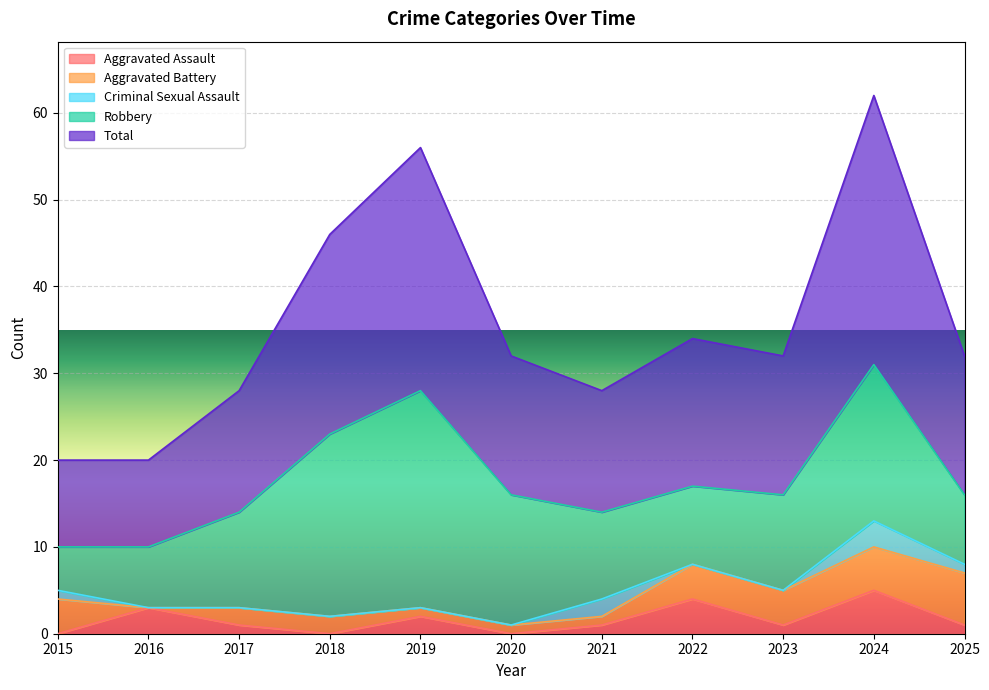

True or false: Aggravated Battery and Robbery intersect in this chart.

False